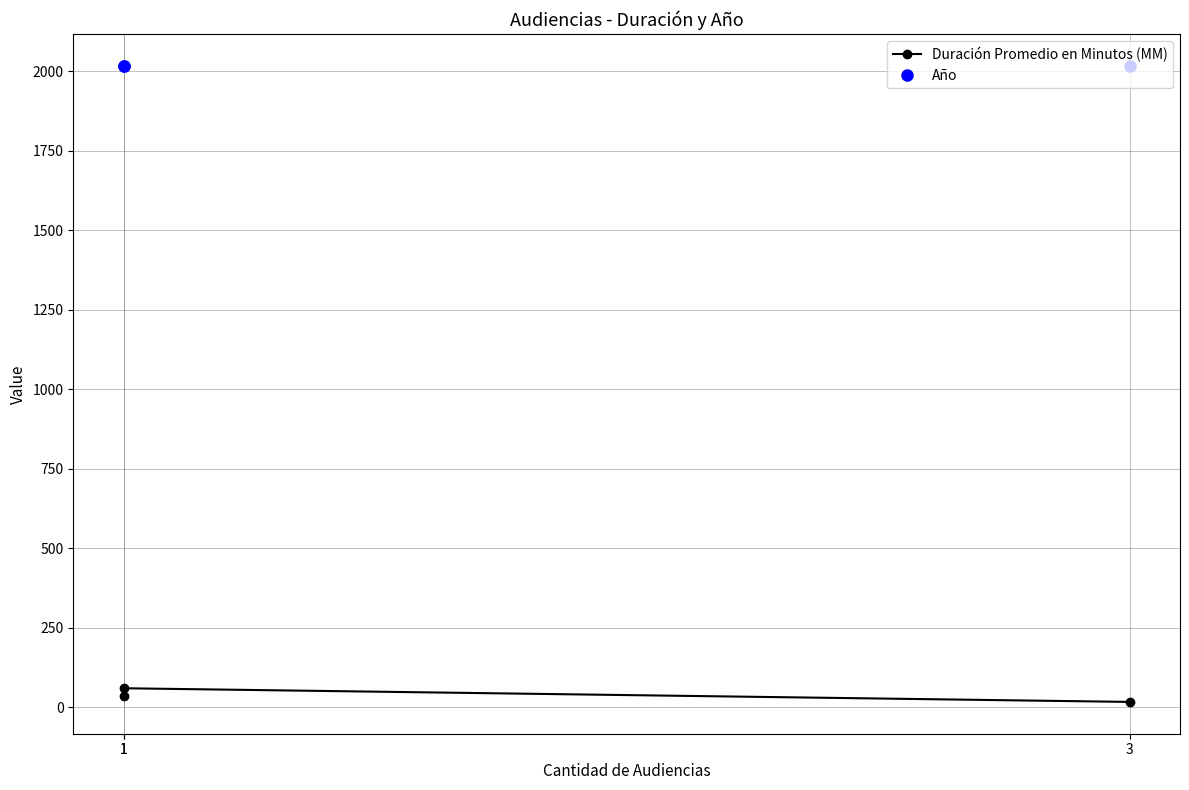

What is the sum of the Duración Promedio en Minutos (MM) values at 1 and 3?

77